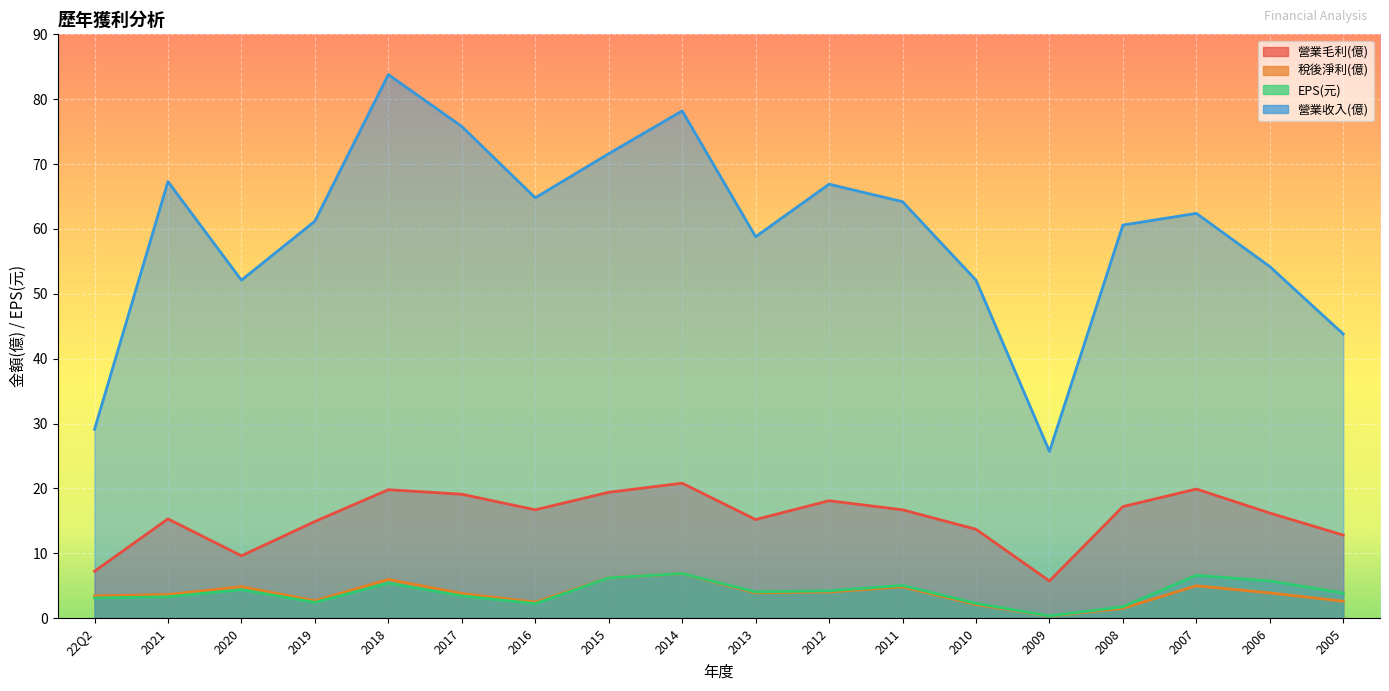

What is the difference between the 營業毛利(億) values at 2019 and 2010?

1.2